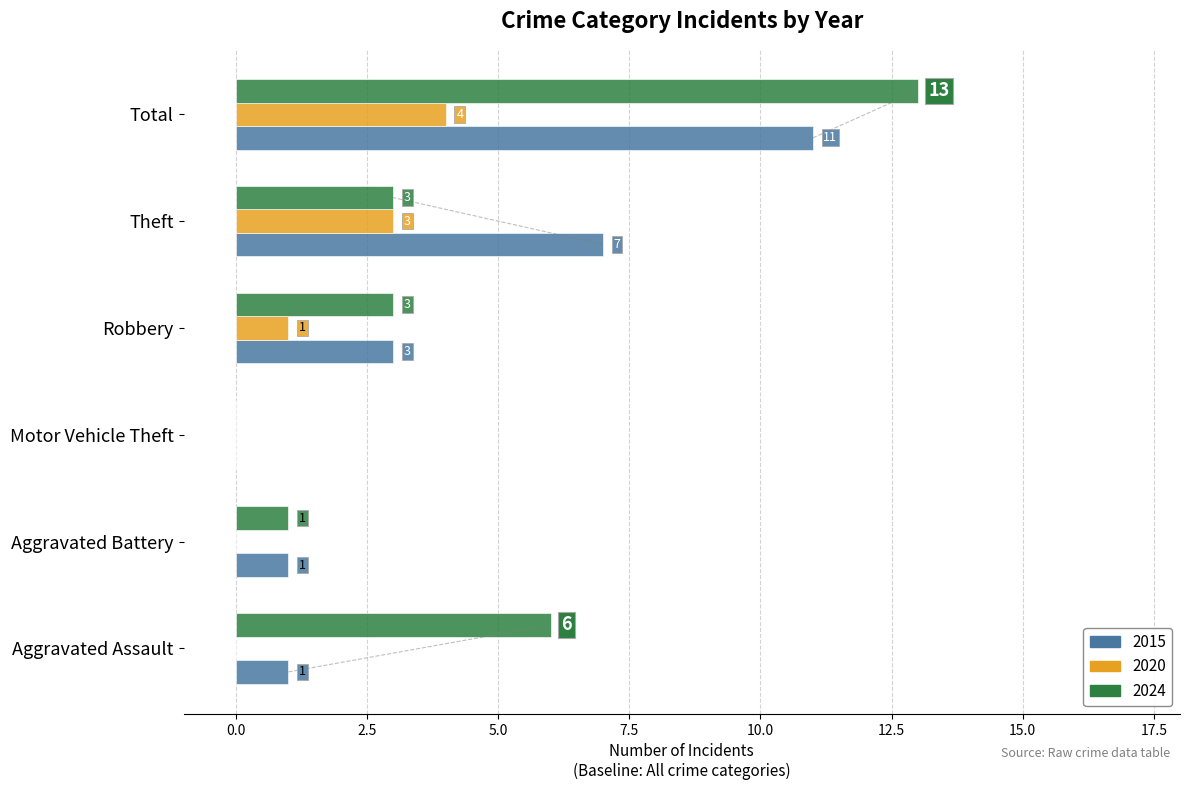

Which series has the largest total across all categories?

2024